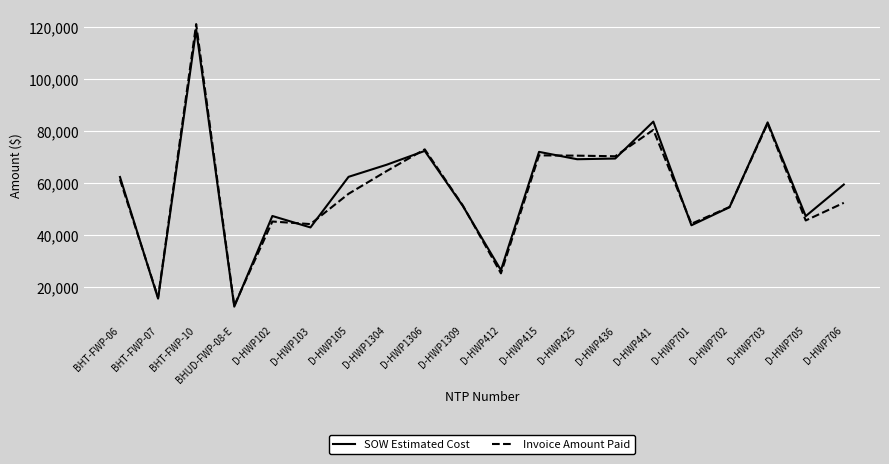

How many lines are shown in the chart?

2